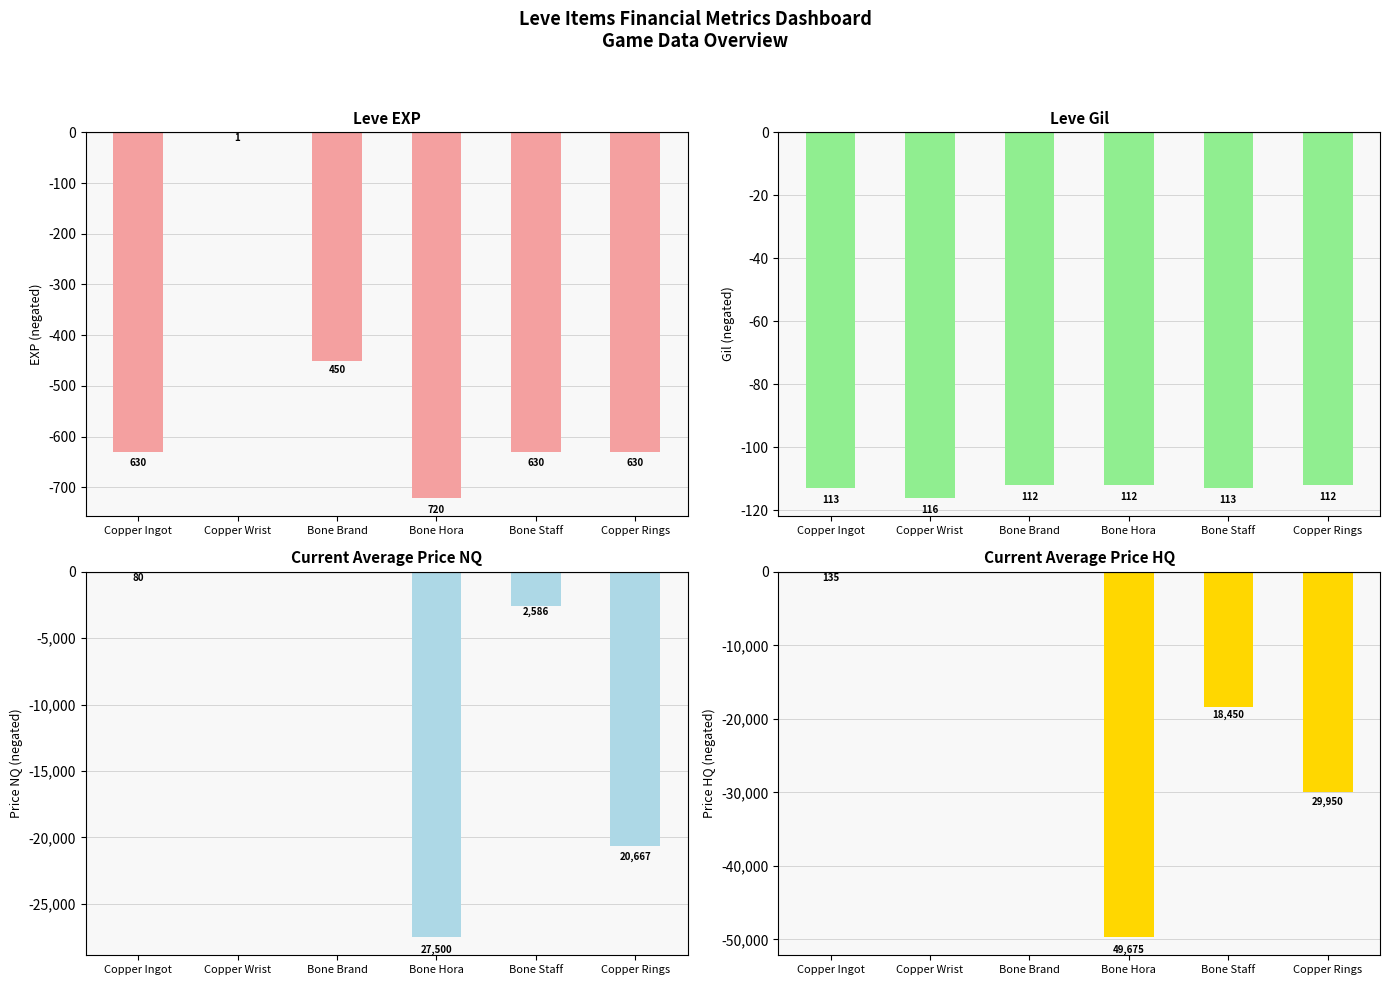

Reading left to right, transcribe all the data shown in this chart.

Leve EXP: -630.0	-1.0	-450.0	-720.0	-630.0	-630.0
Leve Gil: -113.0	-116.0	-112.0	-112.0	-113.0	-112.0
Price NQ: -80.5	0.0	0.0	-27499.5	-2586.0	-20667.3
Price HQ: -135.0	0.0	0.0	-49675.0	-18449.5	-29949.5